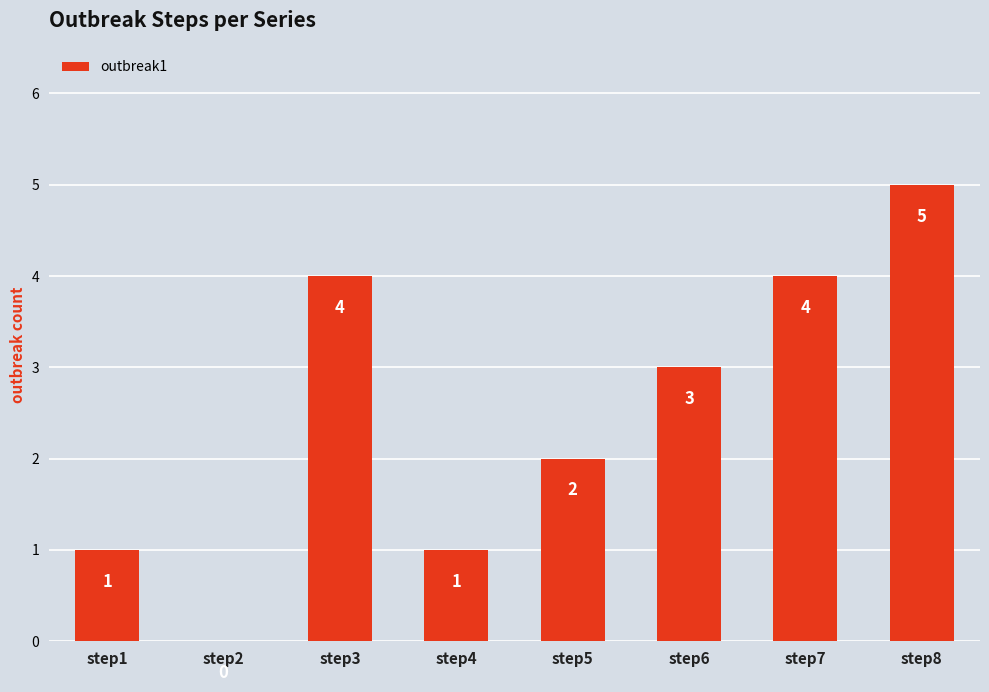

The value at step1 is 2. True or false?

False